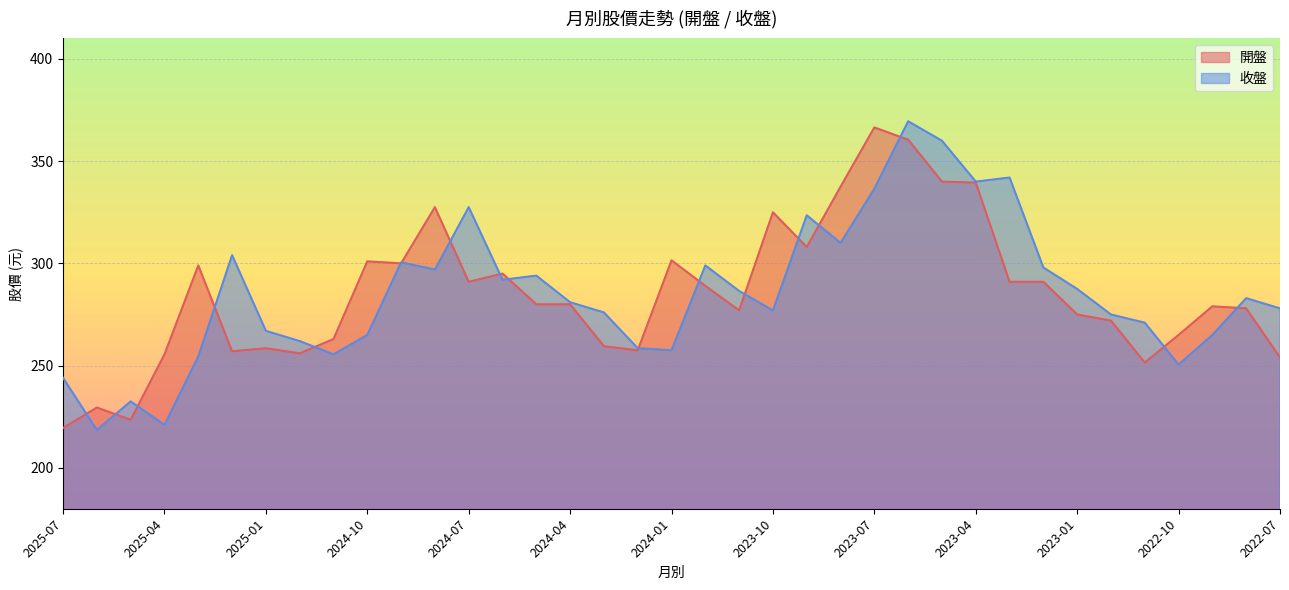

What is the lowest value of the 收盤 series?

218.5